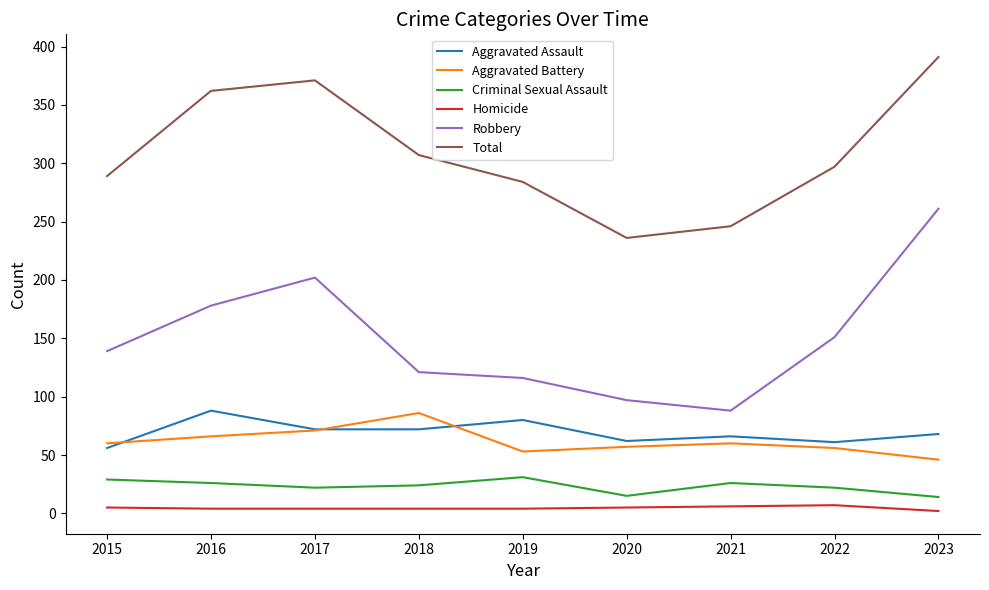

The value of Total at 2020 is 236. True or false?

True